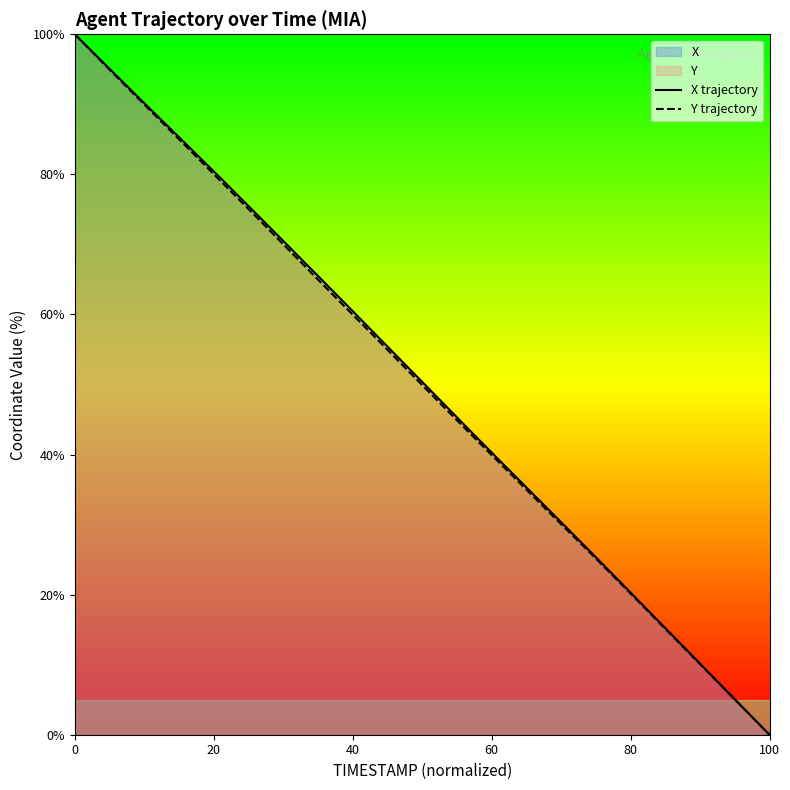

At which label does X trajectory reach its minimum?

100